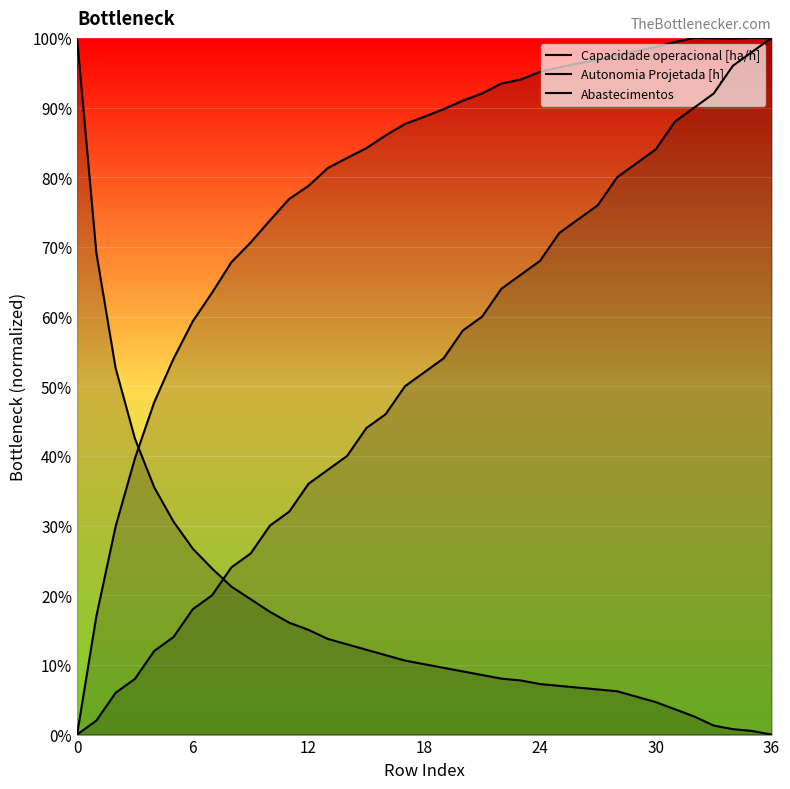

At which category is the sum across all series the highest?

36